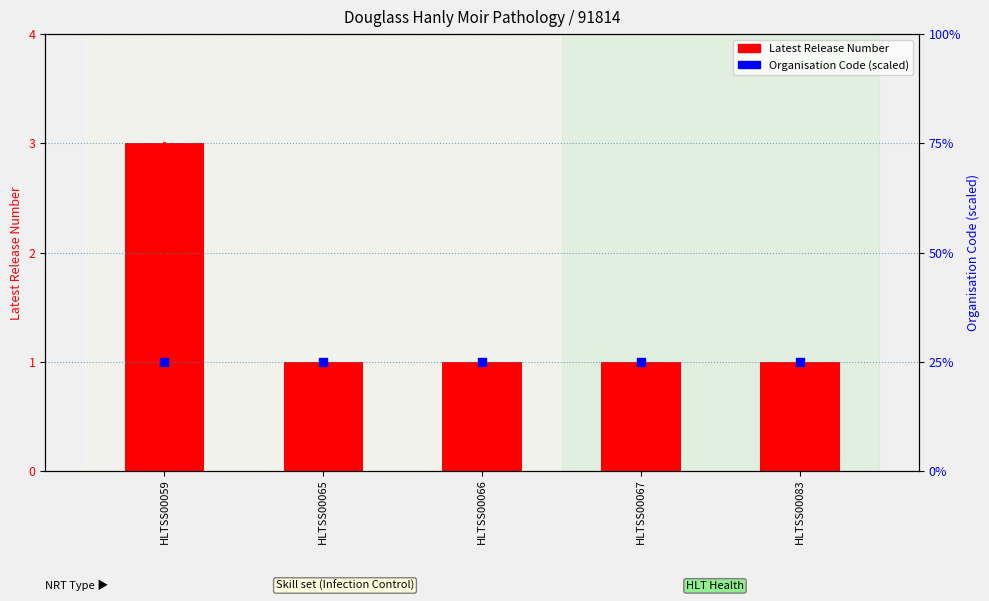

Is the value of Latest Release Number at HLTSS00083 greater than the value of Organisation Code (normalized) at HLTSS00083?

No